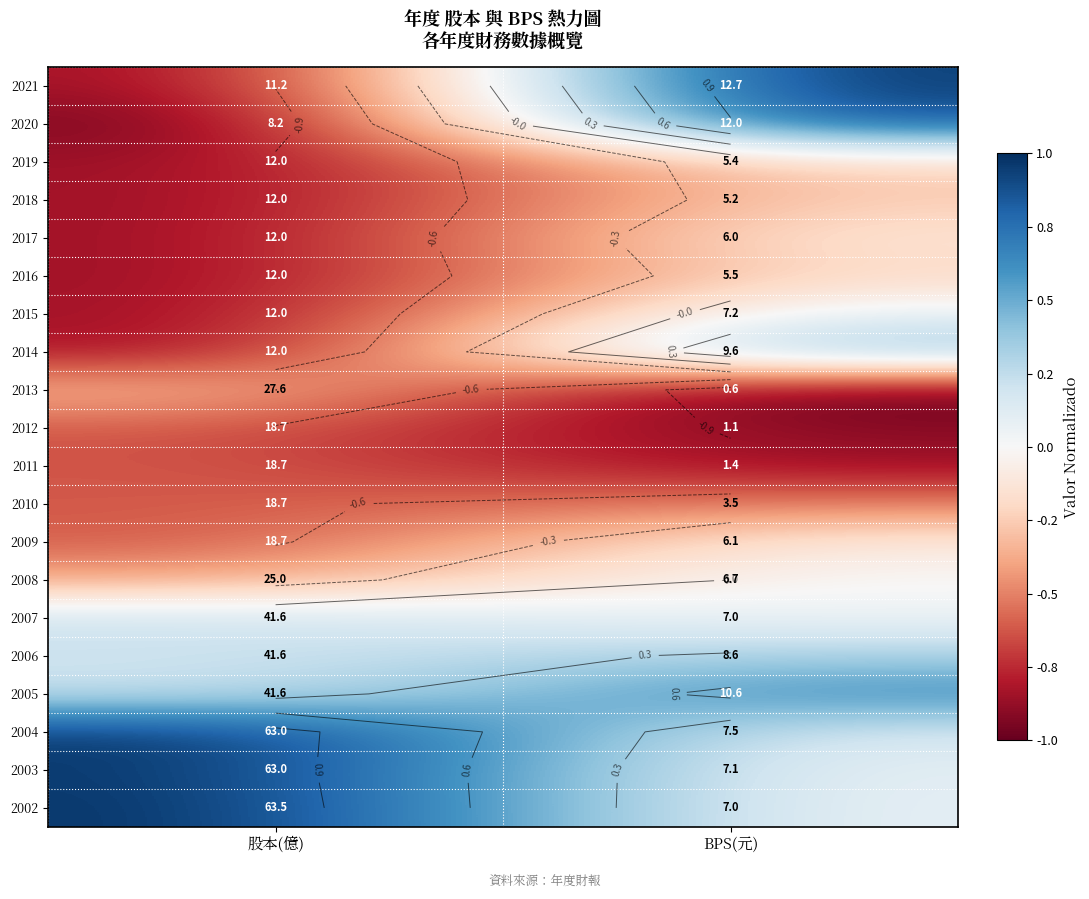

Where is 2015 nearest to the value 0?

BPS(元)